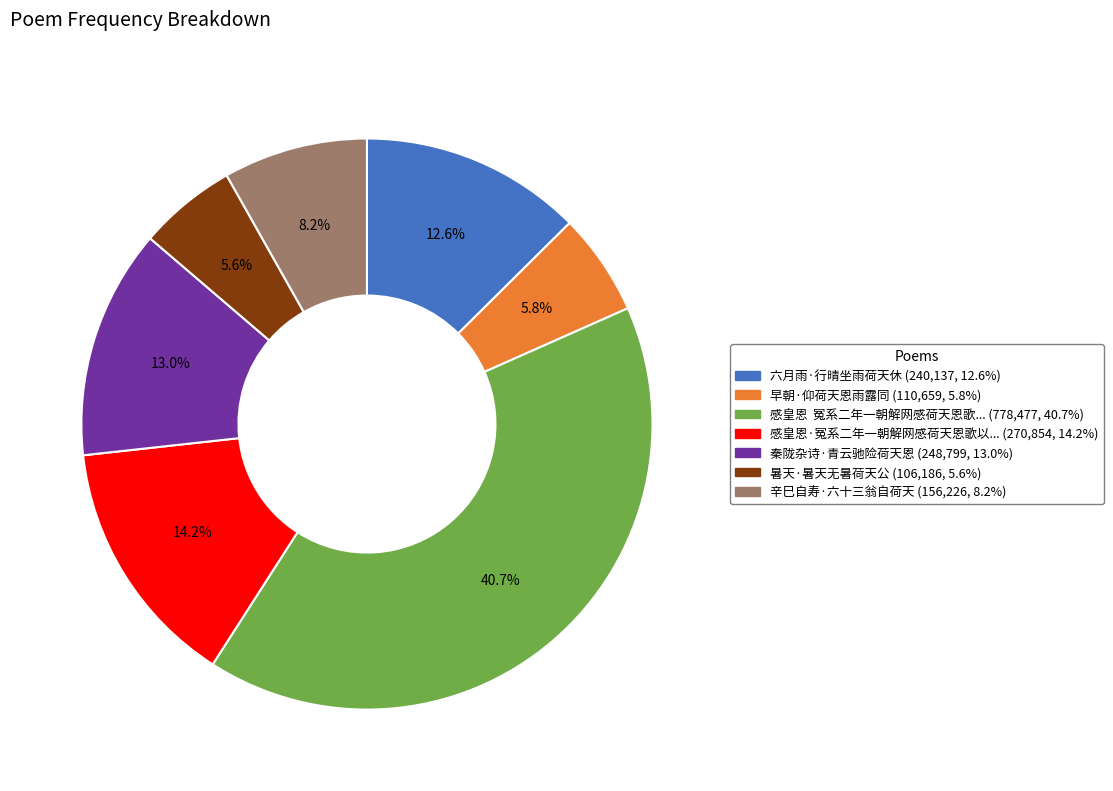

Does any single category account for the majority?

No